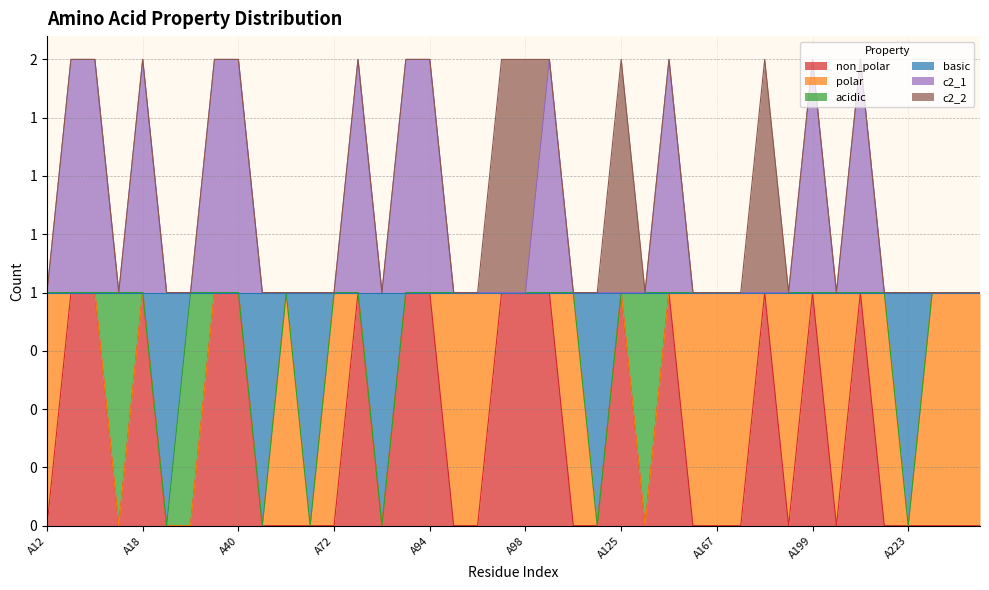

What are all the series names shown in the legend?

non_polar, polar, acidic, basic, c2_1, c2_2